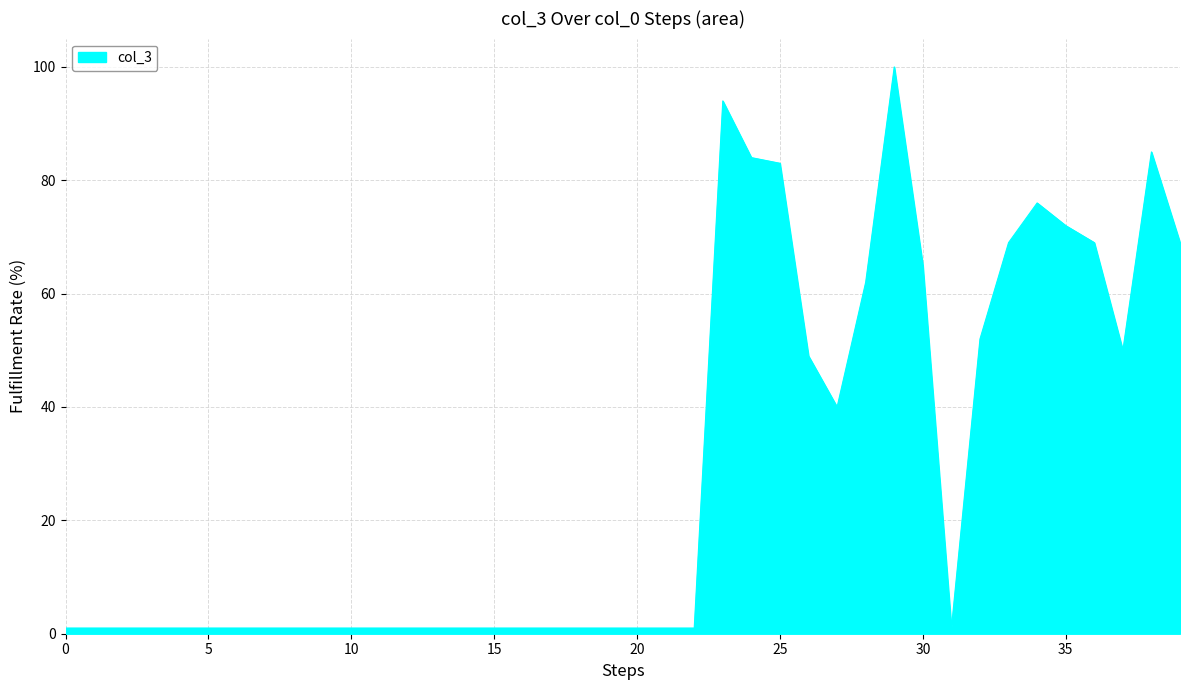

What is the difference between the maximum and minimum values?

99